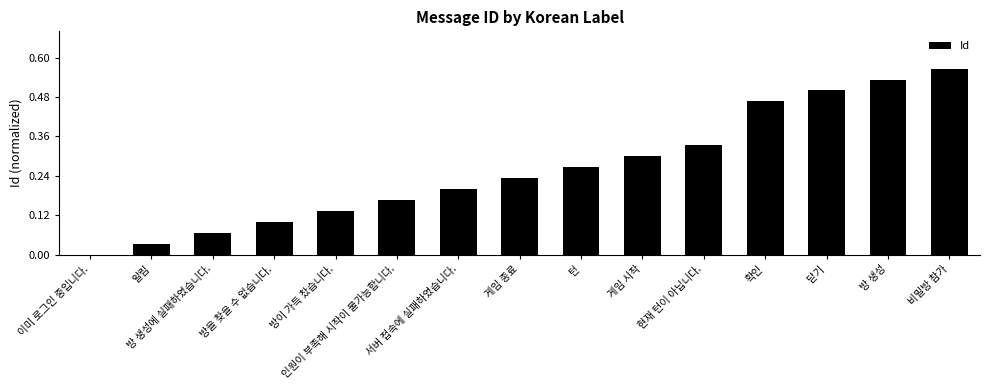

Reading right to left, extract all data points from this chart.

0.6	0.5	0.5	0.5	0.3	0.3	0.3	0.2	0.2	0.2	0.1	0.1	0.1	0.0	0.0